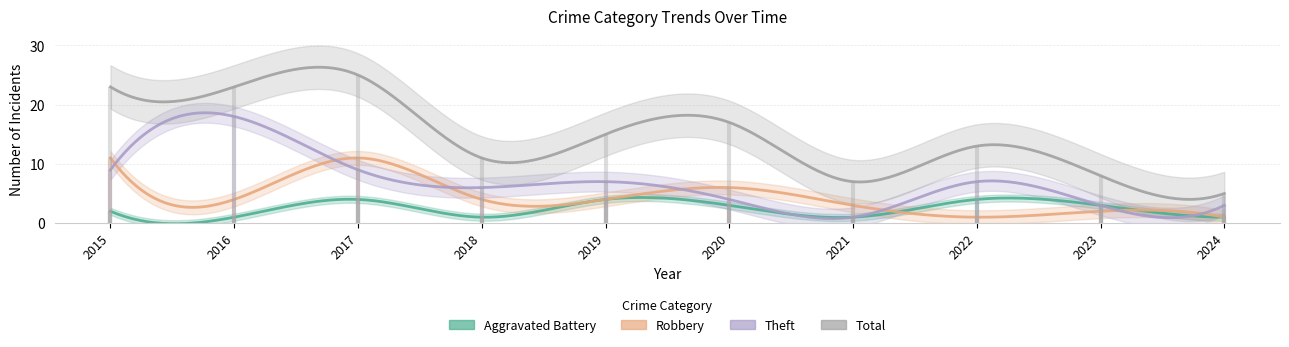

What are all the series names shown in the legend?

Aggravated Battery, Robbery, Theft, Total